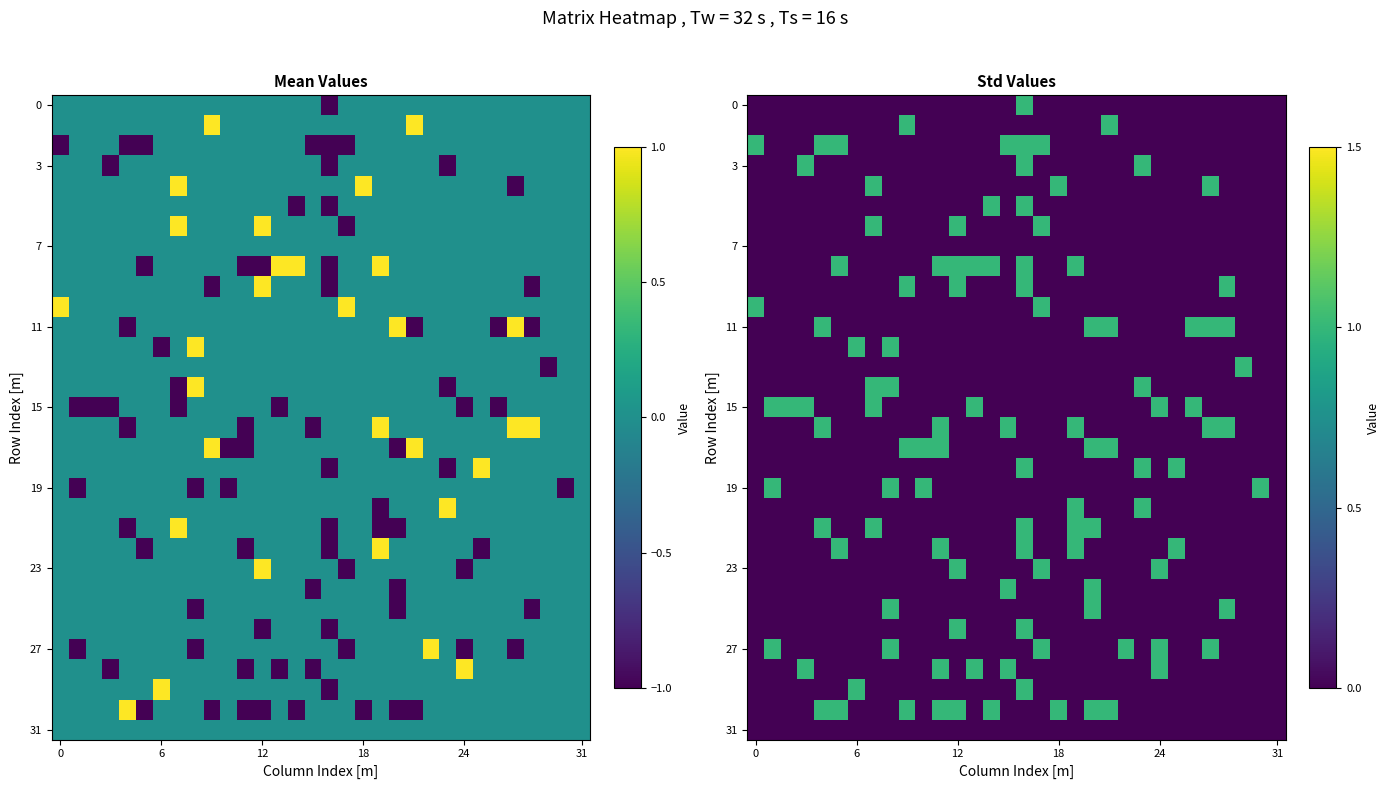

Count the number of data series in this chart.

32